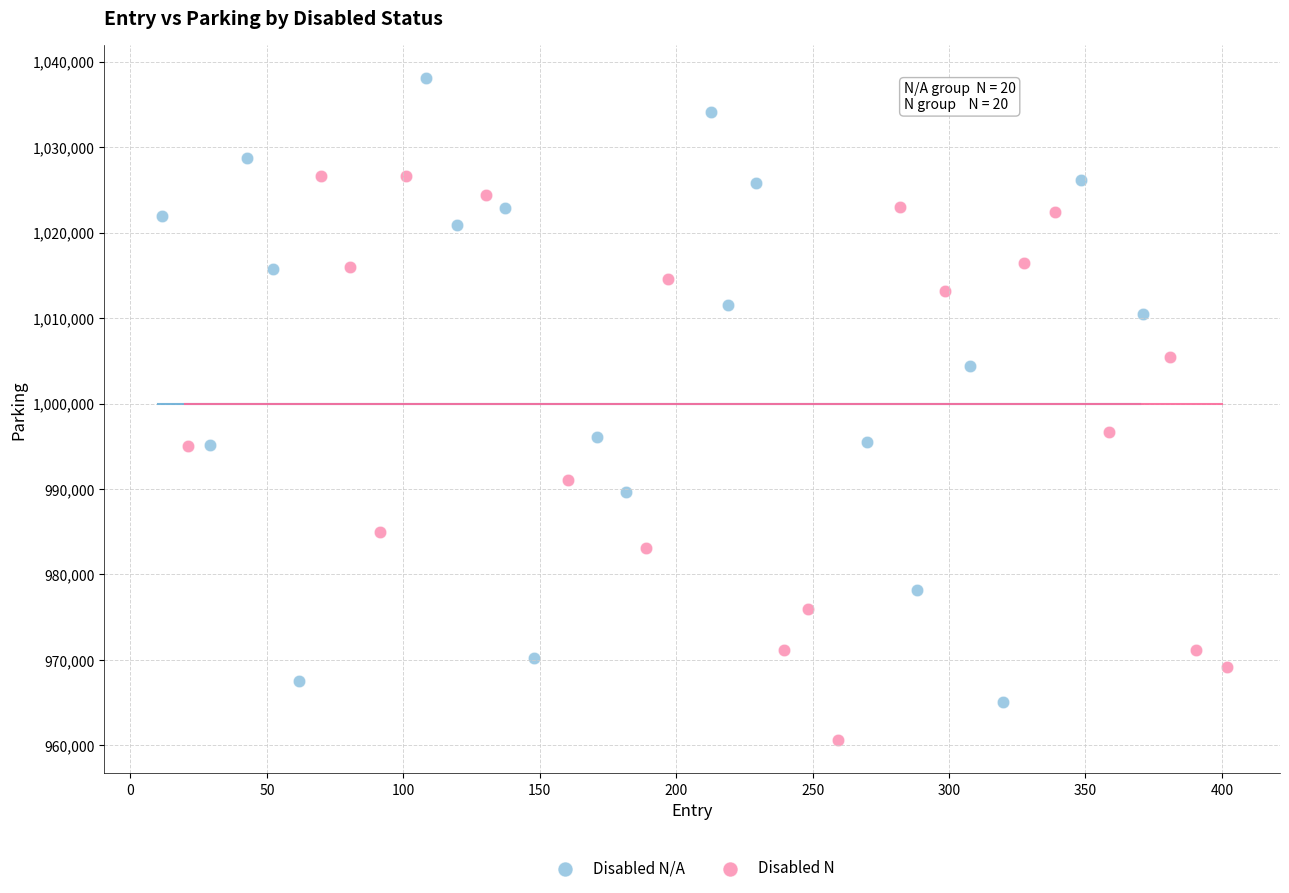

Which series reaches the maximum Y coordinate?

Disabled N/A